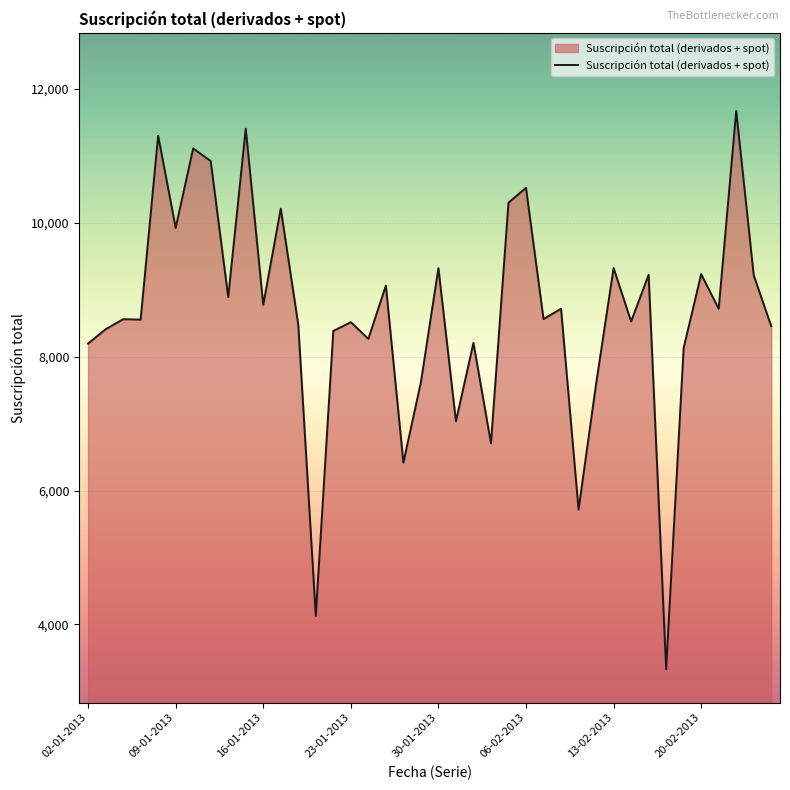

What is the greatest value displayed?

11670